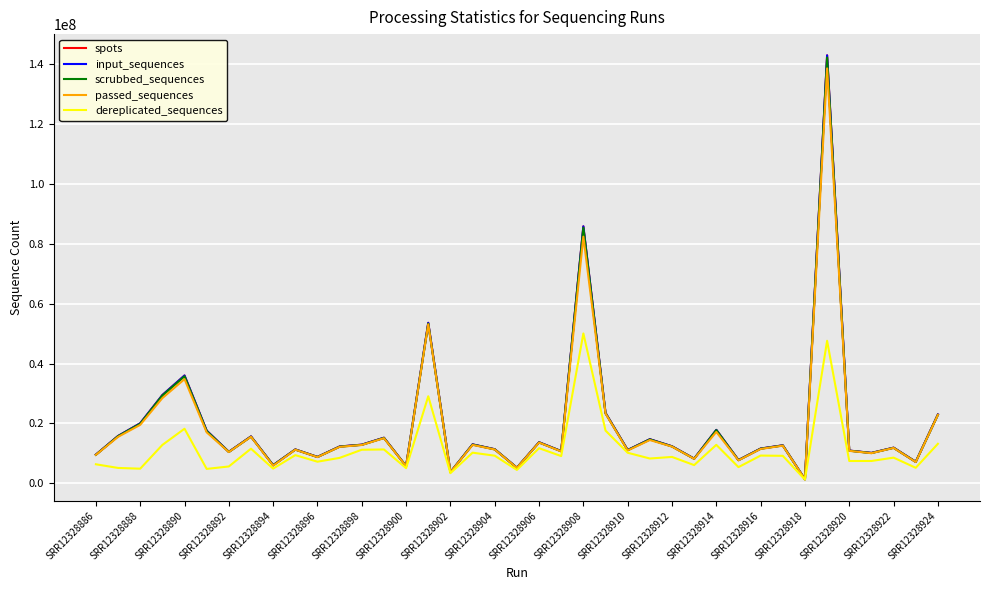

Which series has the largest total across all categories?

spots